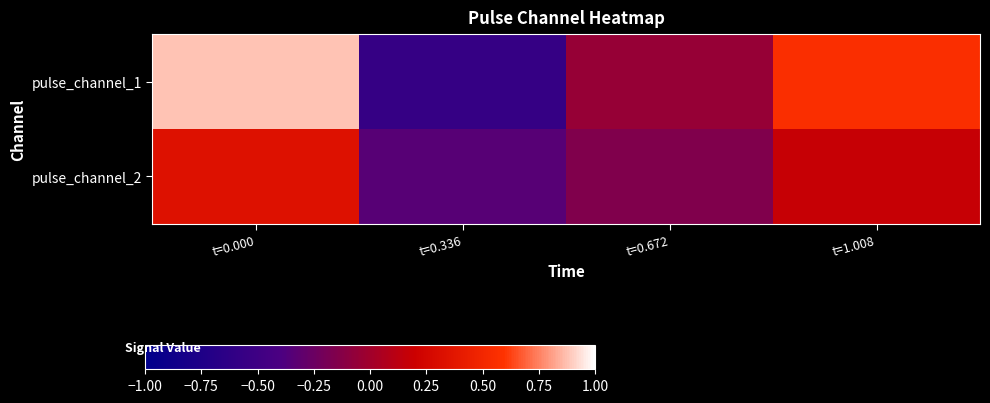

Which series has the largest total across all categories?

pulse_channel_1